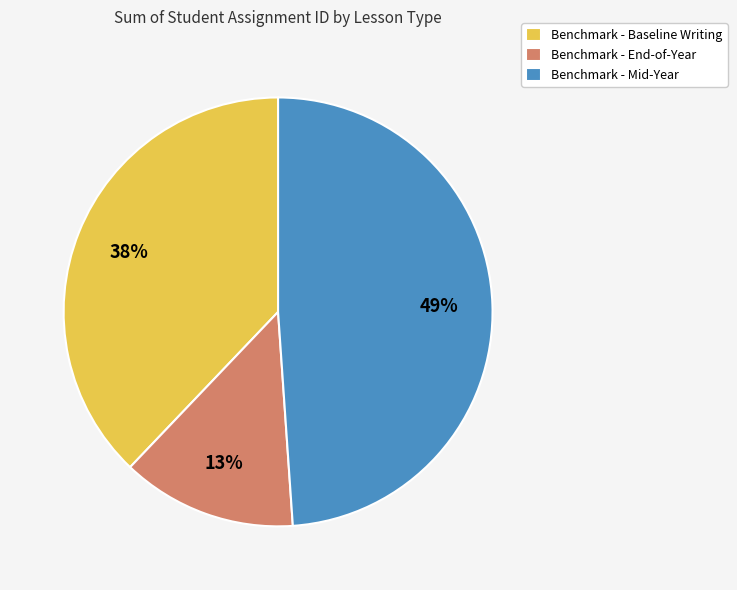

Which category has the biggest portion of the pie?

Benchmark - Mid-Year